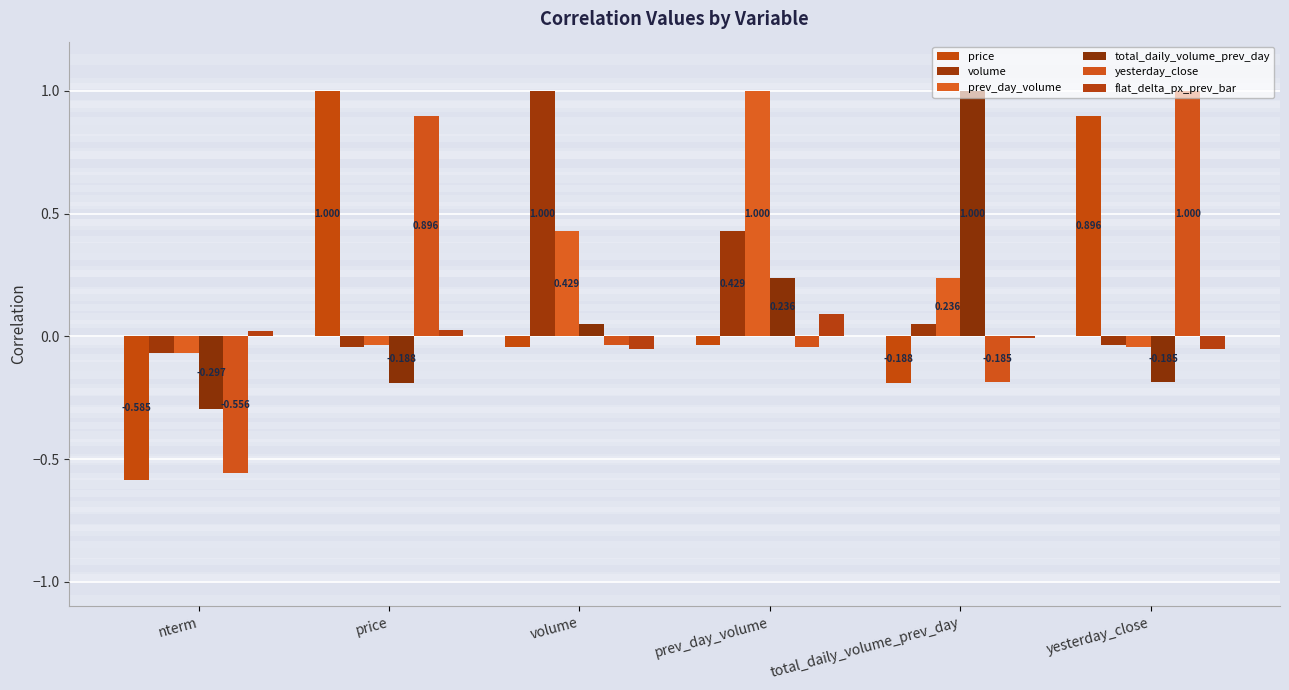

Are the bars horizontal?

No